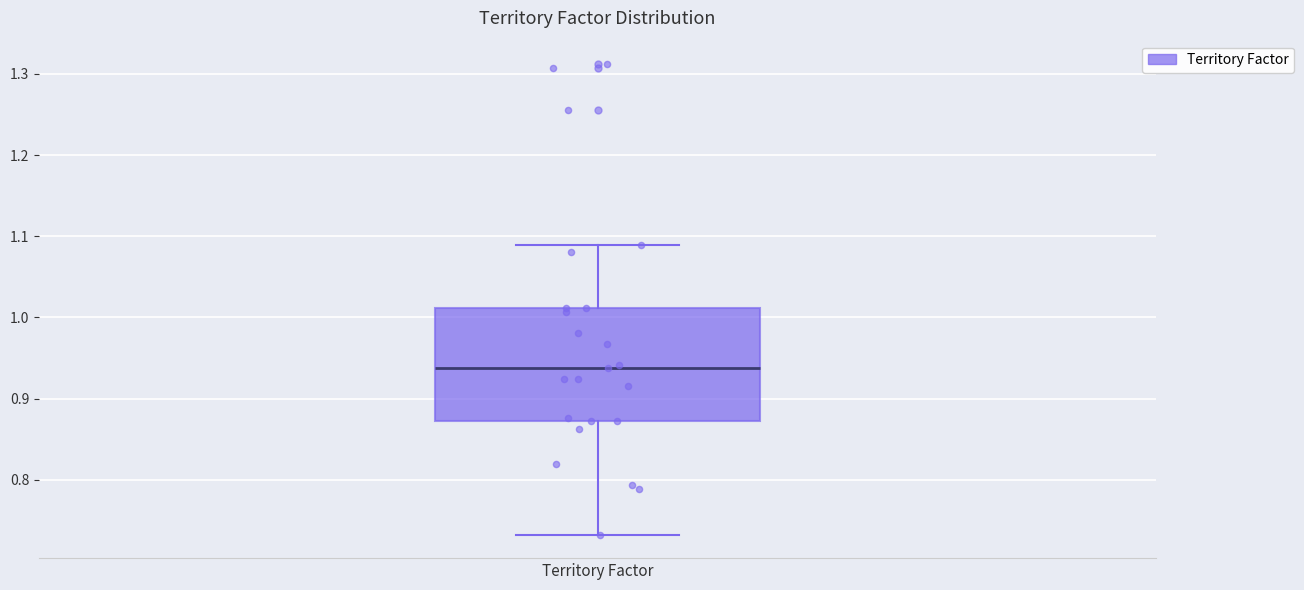

Where does the upper whisker of the box for Territory Factor end on the y-axis? The values are not printed on the chart, so give them approximately, as read against the axis.

1.09